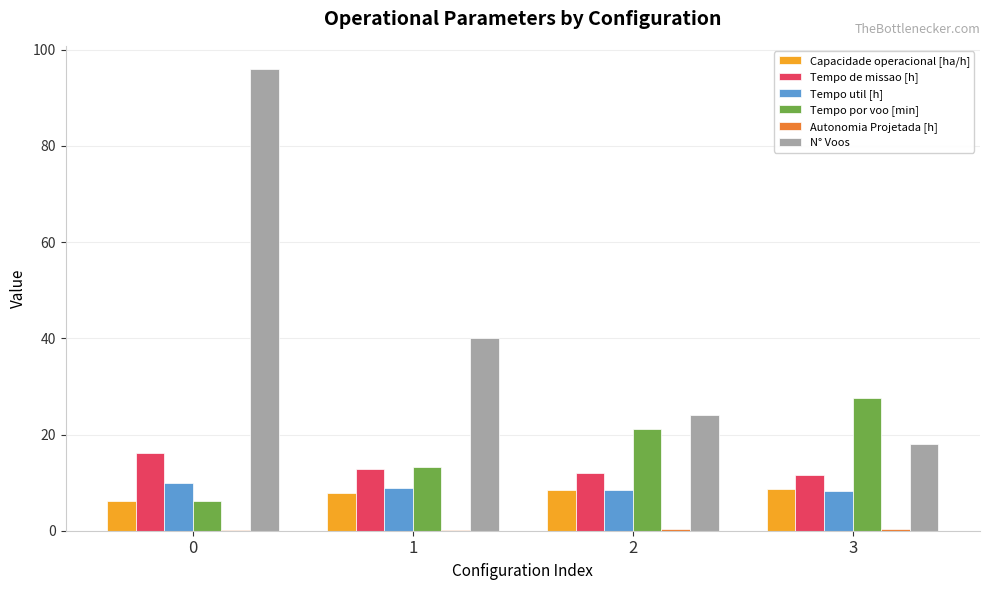

What is the sum of all Tempo util [h] values?

35.6